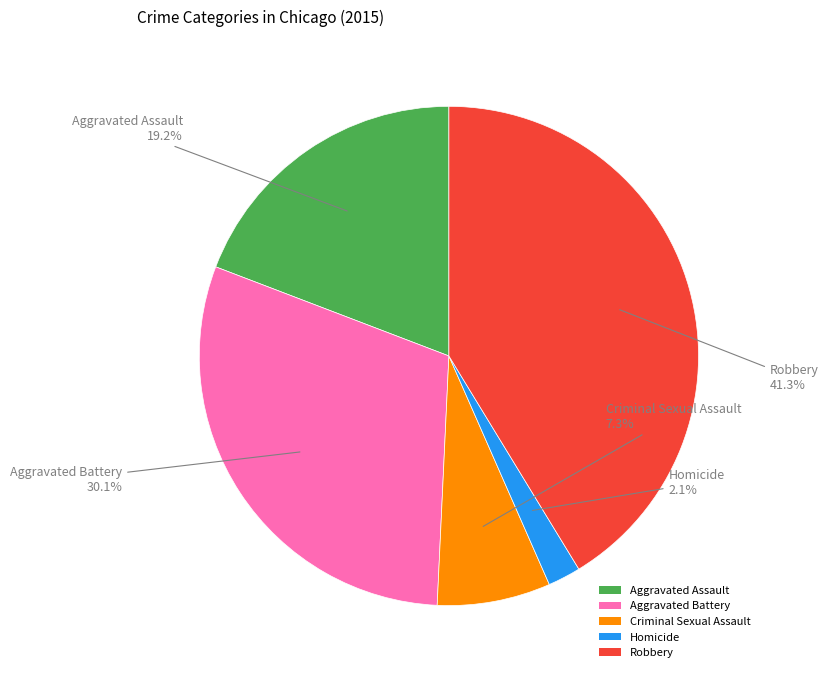

How many slices are in this pie chart?

5